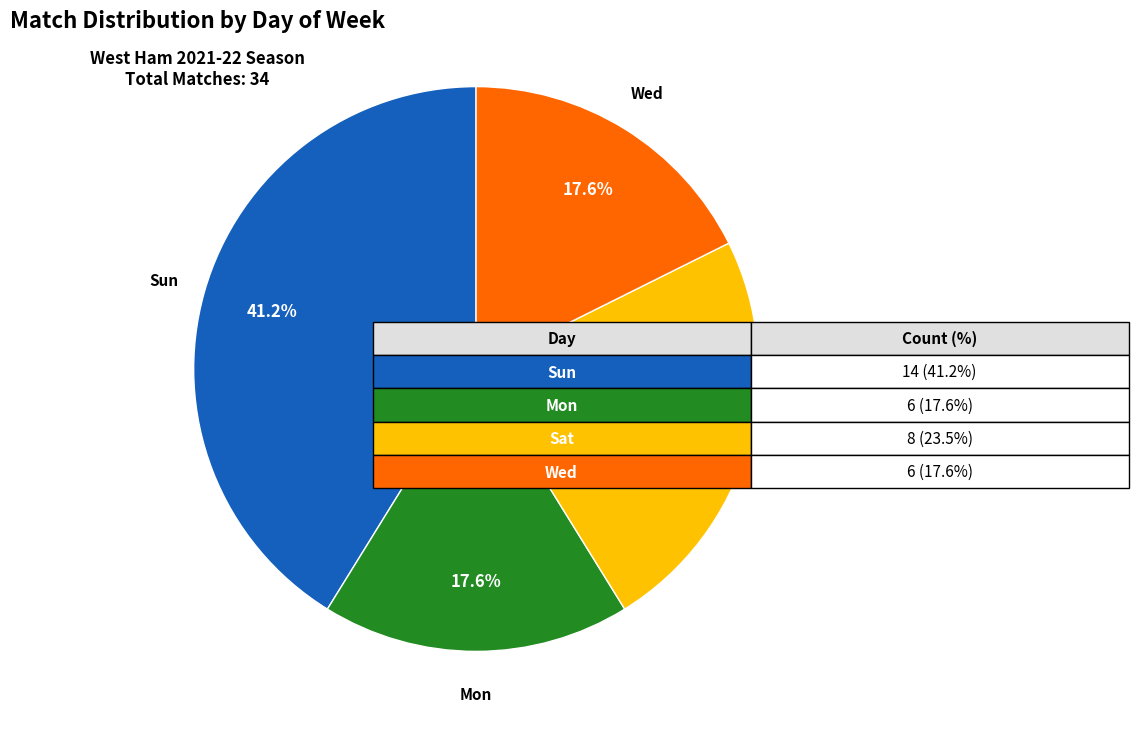

How many slices are in this pie chart?

4